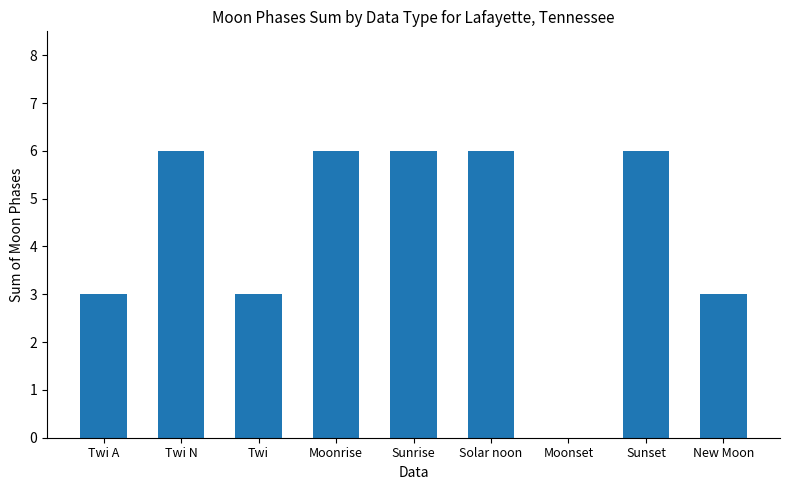

The value at Twi A is 3. True or false?

True